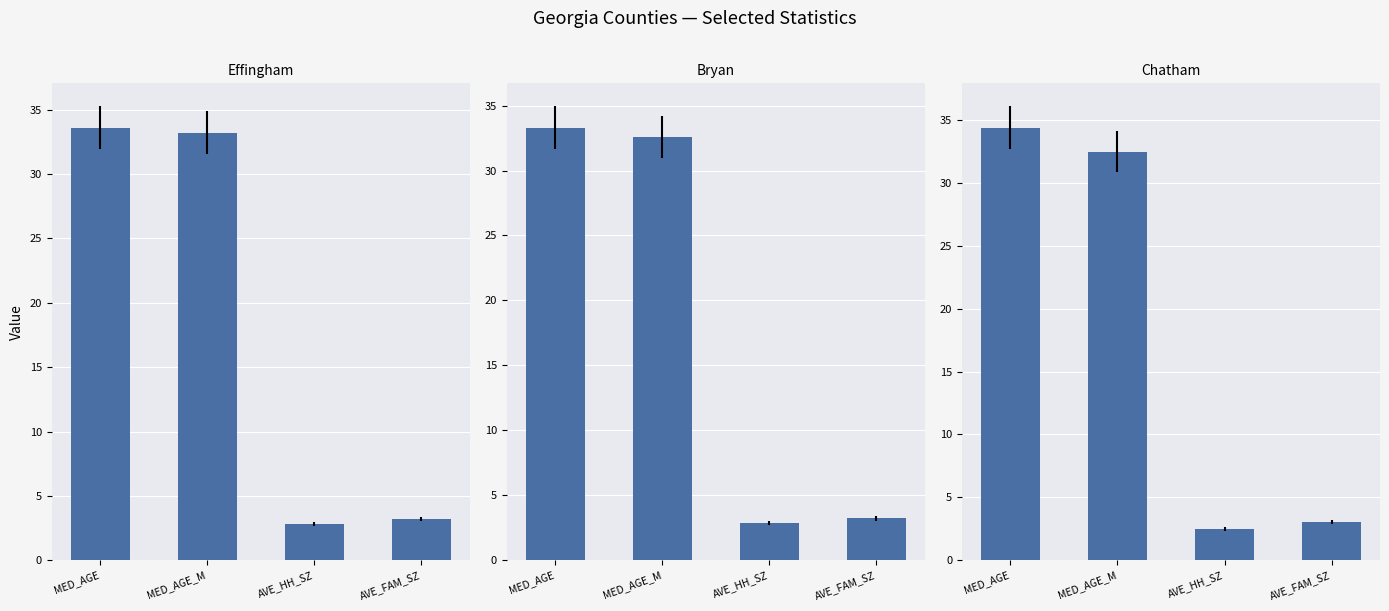

Rank the series by their maximum value, from highest to lowest.

Chatham, Effingham, Bryan